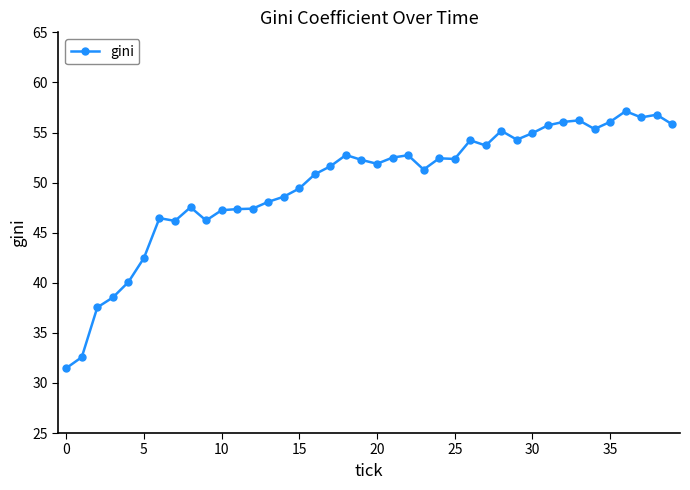

What is the maximum value shown in the chart?

57.1